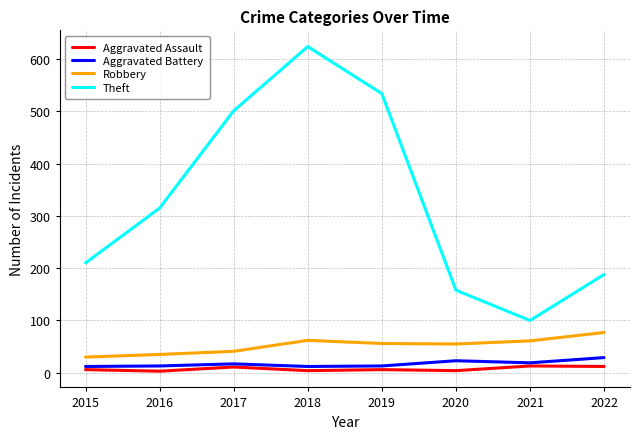

Does the chart have visible grid lines?

Yes